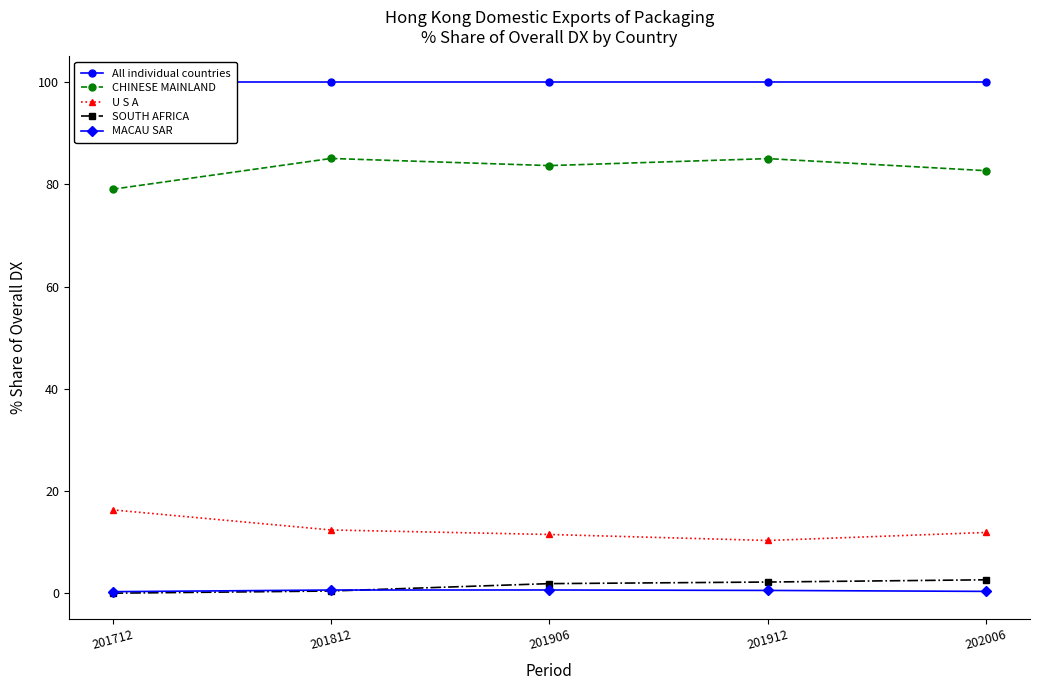

What are all the series names shown in the legend?

All individual countries, CHINESE MAINLAND, U S A, SOUTH AFRICA, MACAU SAR